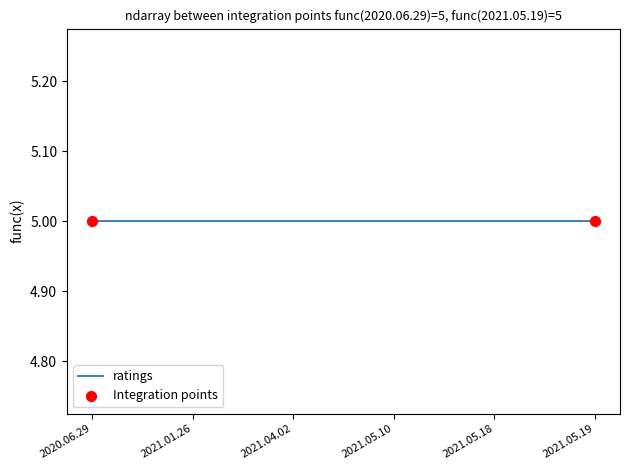

What is the total value across all series at 2020.06.29?

5